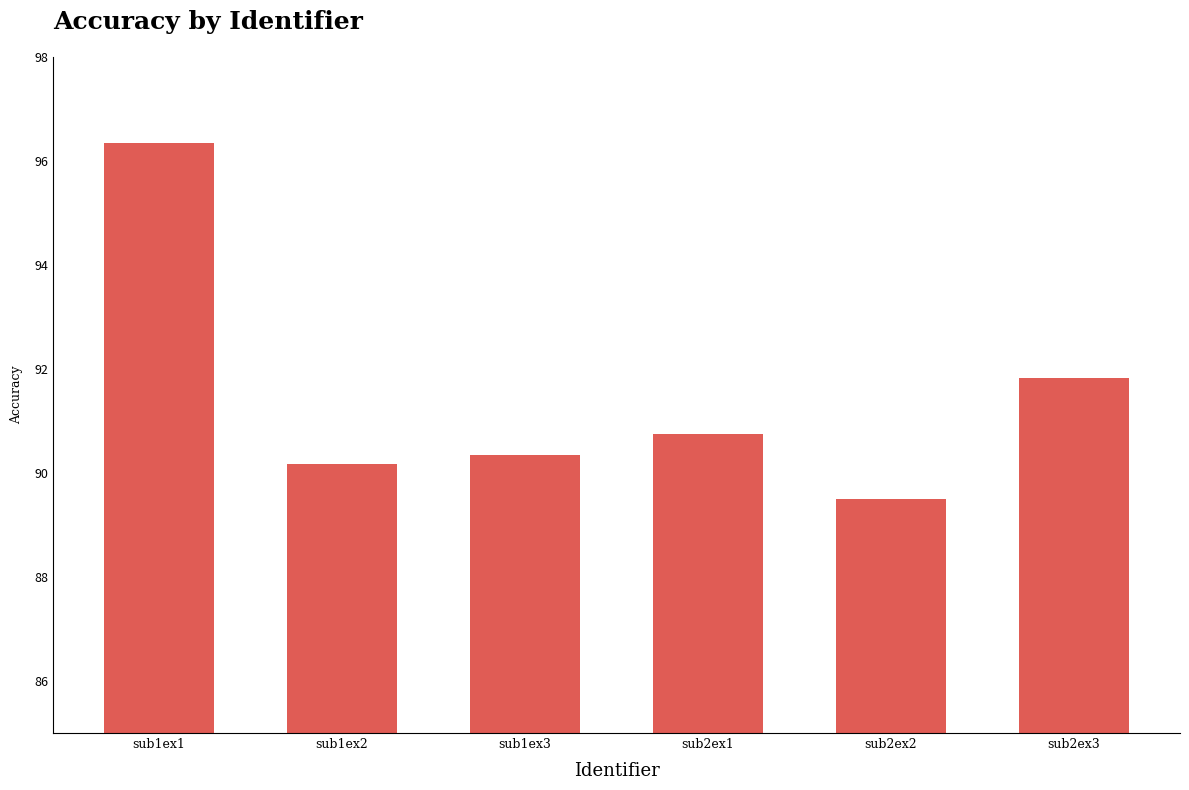

What is the value of the 4th bar from the left?

90.7